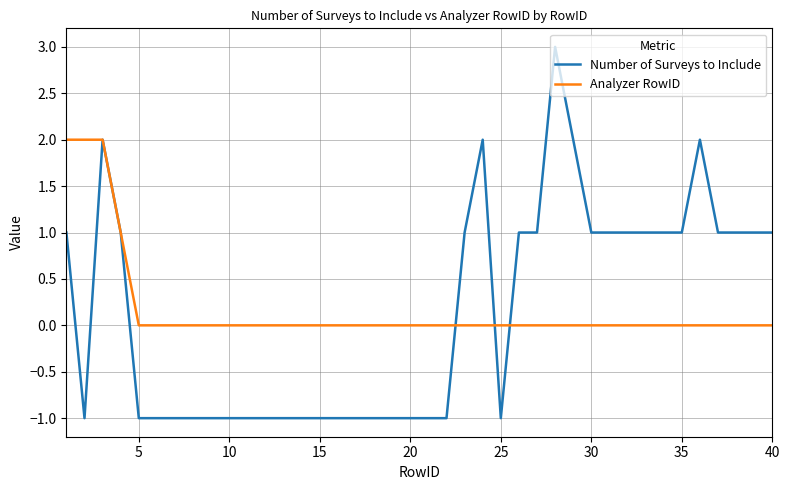

Which series has the largest range (max minus min)?

Number of Surveys to Include